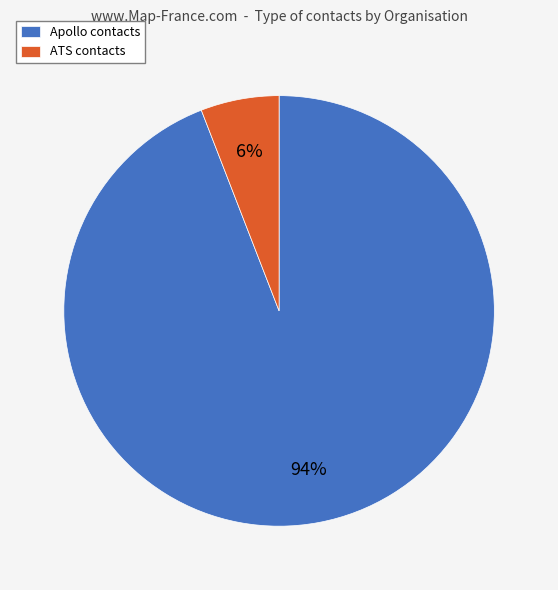

Which category accounts for the majority?

Apollo